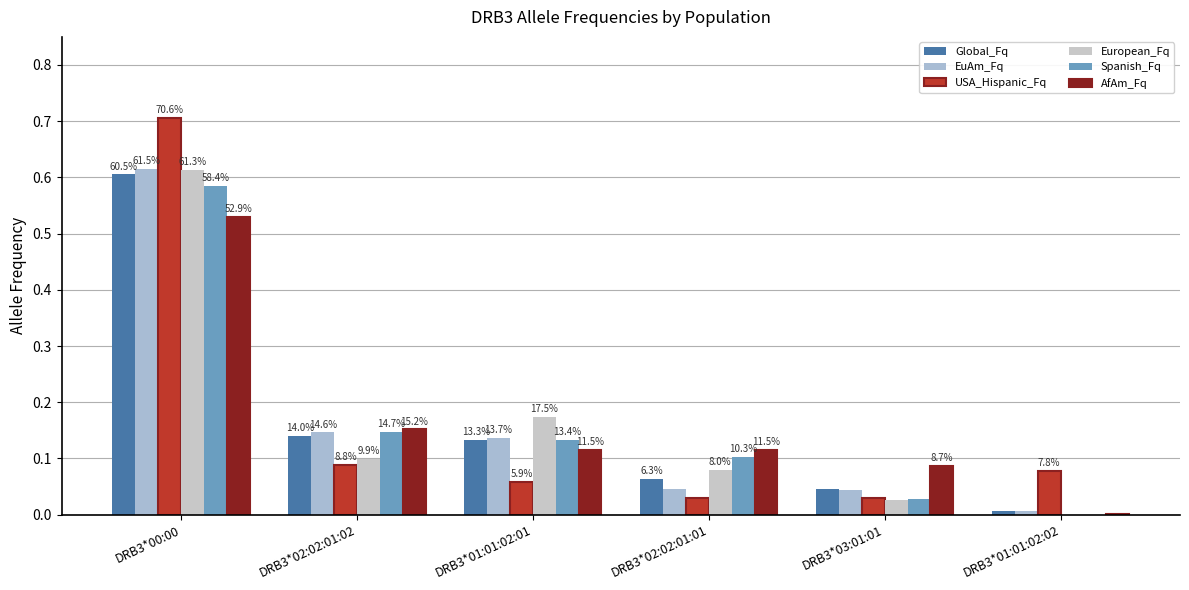

What are all the series names shown in the legend?

Global_Fq, EuAm_Fq, USA_Hispanic_Fq, European_Fq, Spanish_Fq, AfAm_Fq